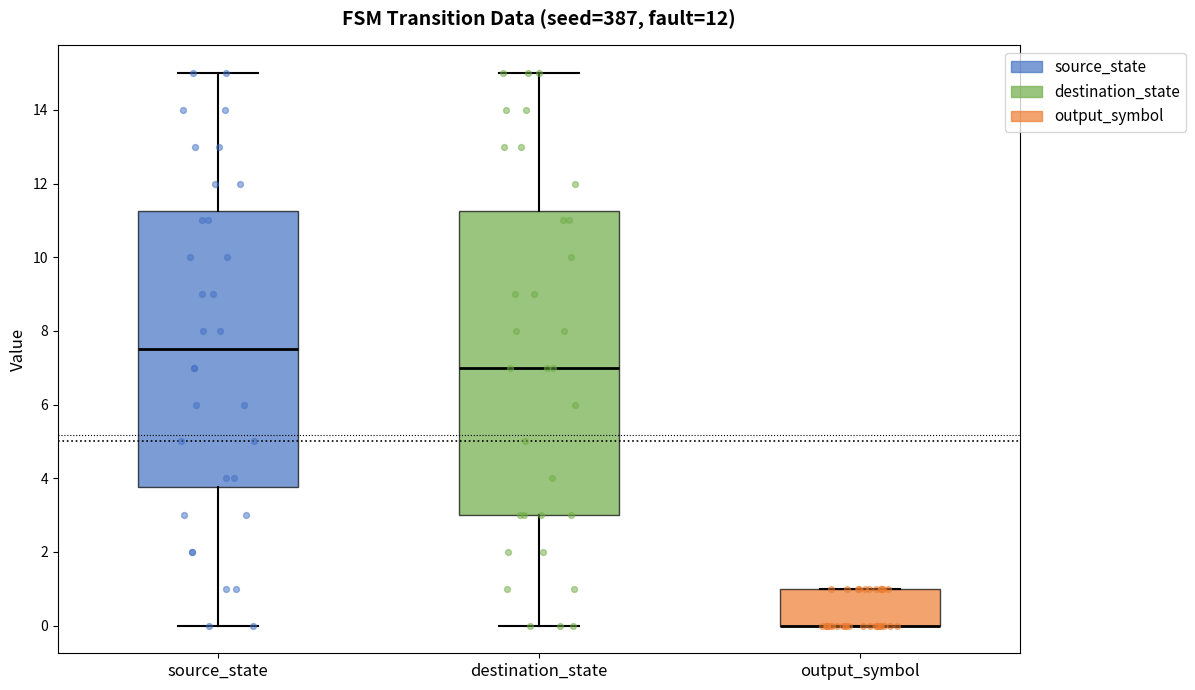

Which box is the tallest, from its lower edge to its upper edge?

destination_state